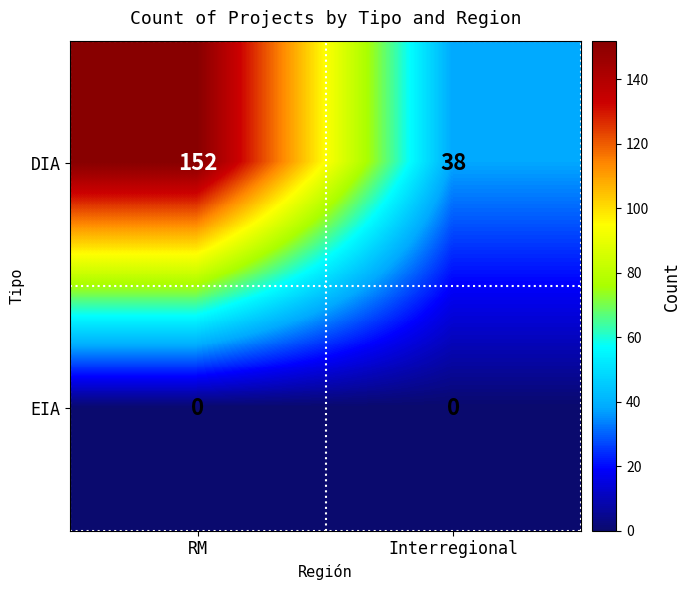

What is the total value across all series at Interregional?

38